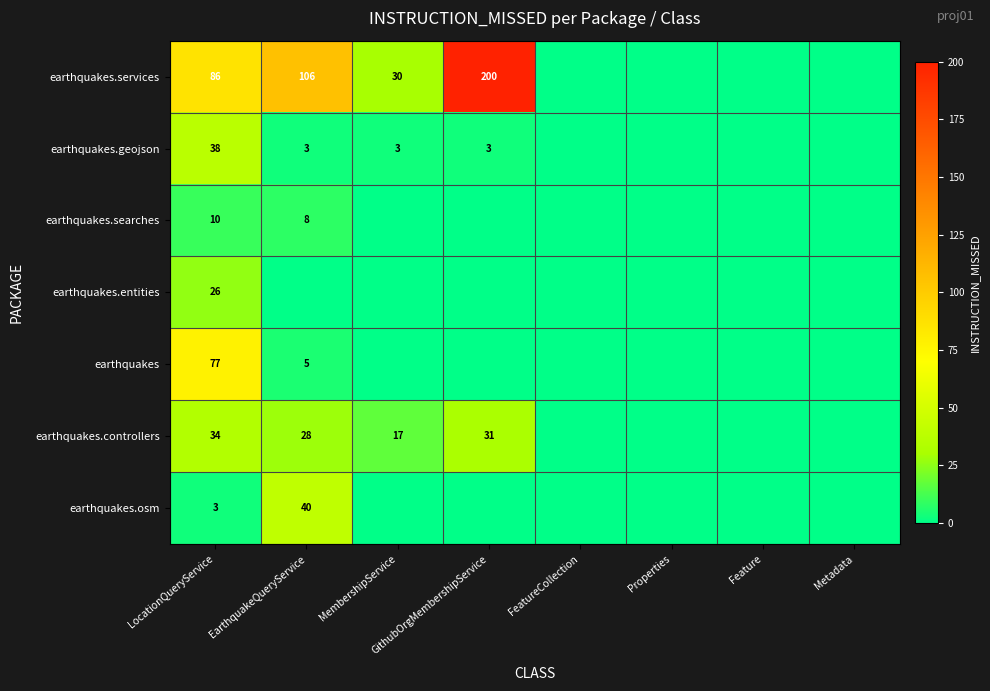

Is it true that earthquakes.osm equals 4 at LocationQueryService?

False